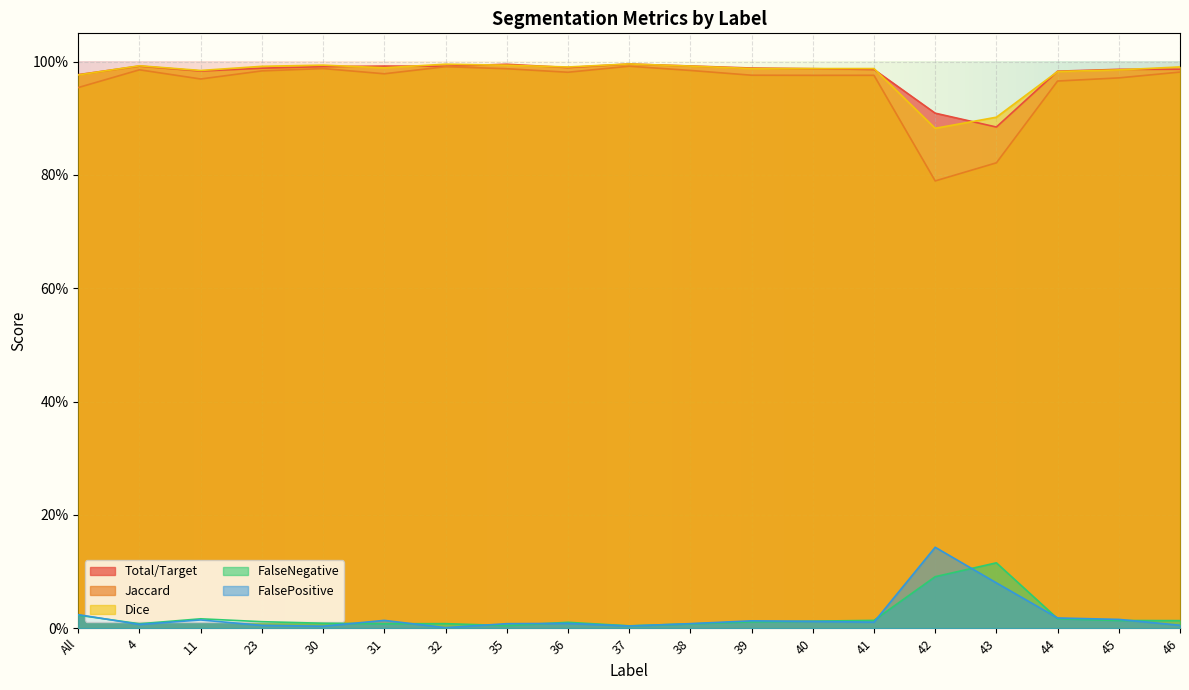

Is it true that Total/Target equals 1.0 at 38?

True